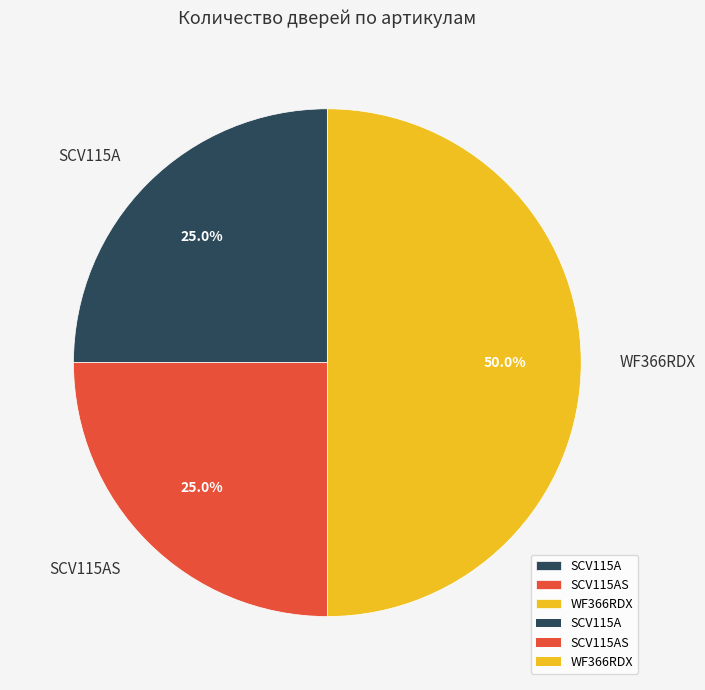

To the nearest percent, what portion does WF366RDX represent?

50%